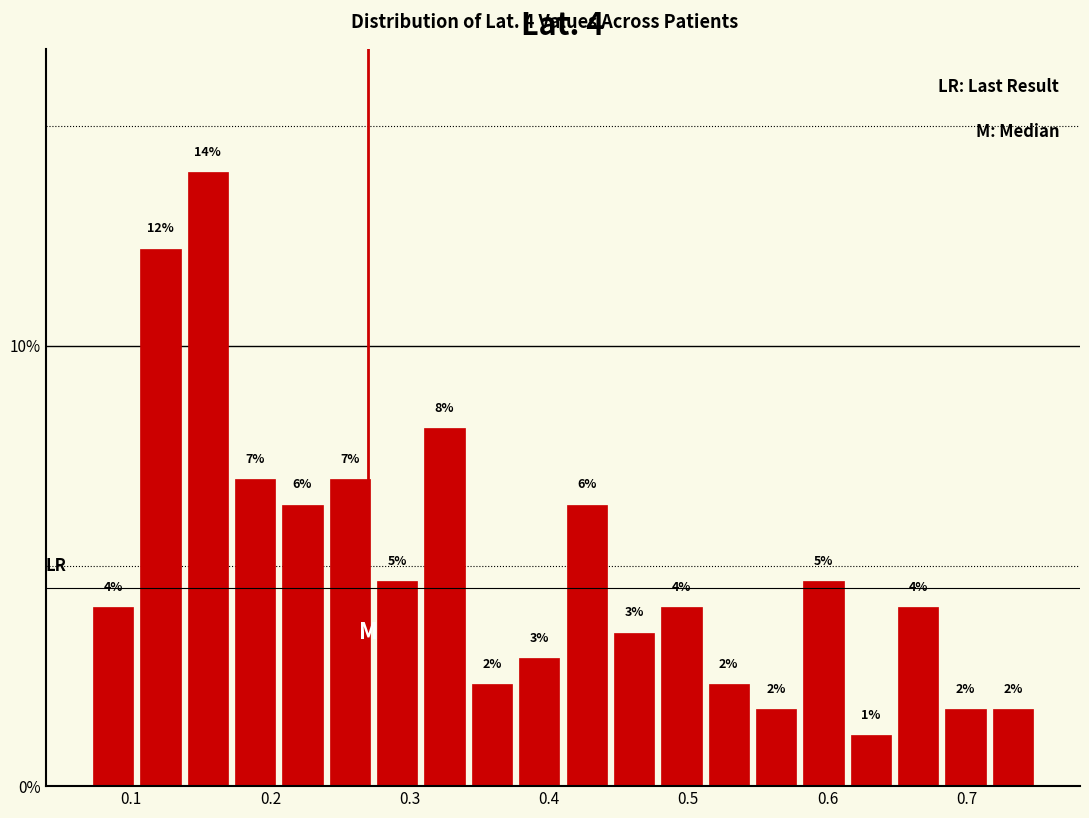

Around what value on the x-axis is the tallest bar? Give the approximate position of its centre, as read against the axis.

0.16